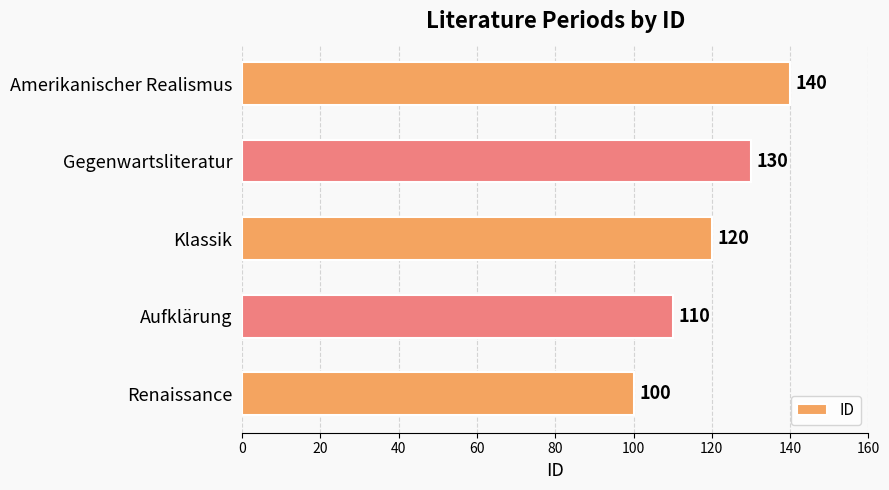

How many data points does each series have?

5